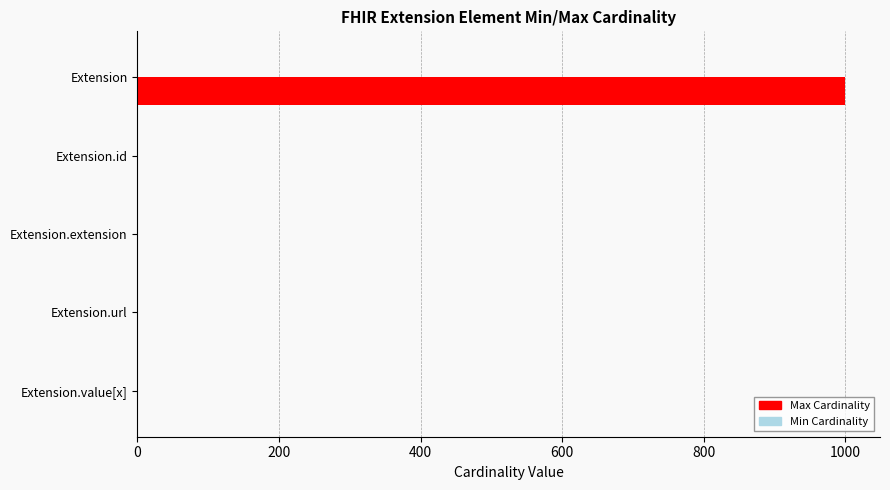

Which category has the highest value across all series?

Extension